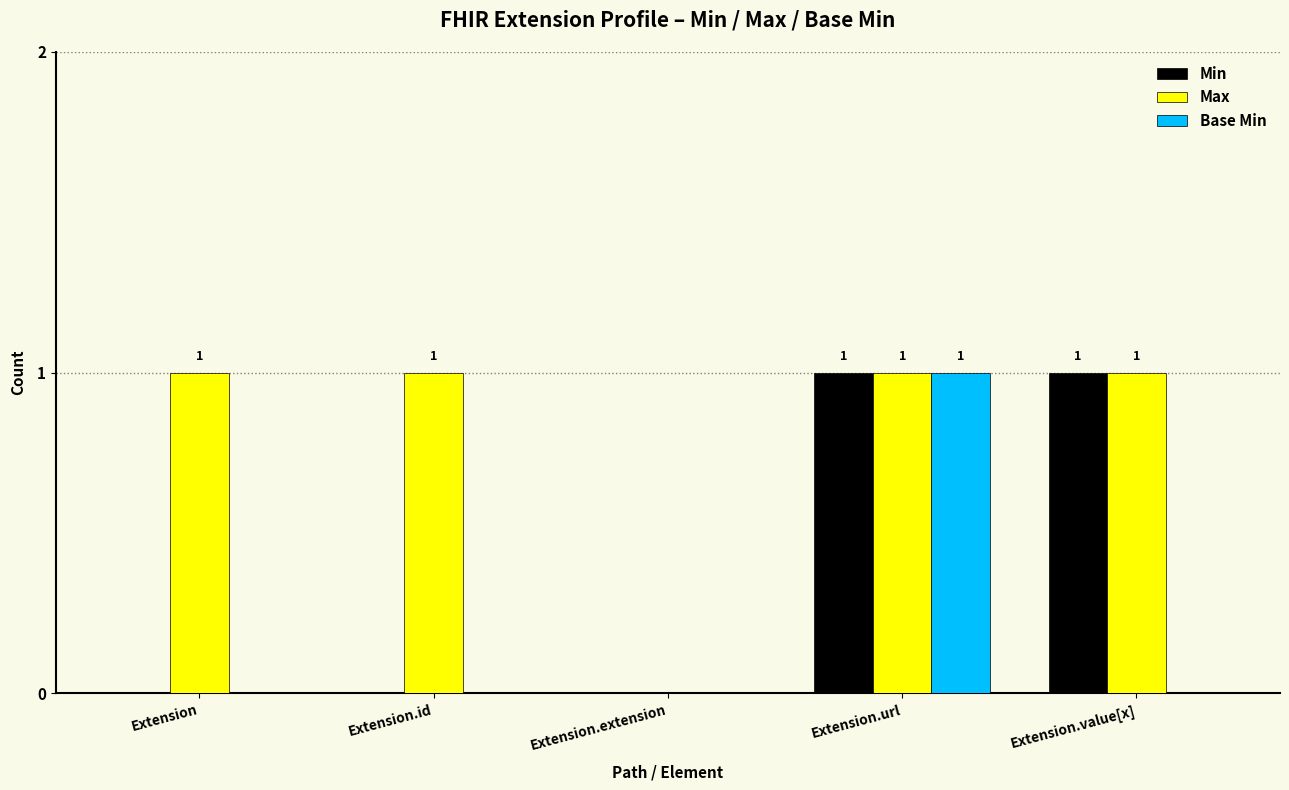

Reading left to right, list all the values displayed in this chart.

Min: Extension=0	Extension.id=0	Extension.extension=0	Extension.url=1	Extension.value[x]=1
Max: Extension=1	Extension.id=1	Extension.extension=0	Extension.url=1	Extension.value[x]=1
Base Min: Extension=0	Extension.id=0	Extension.extension=0	Extension.url=1	Extension.value[x]=0